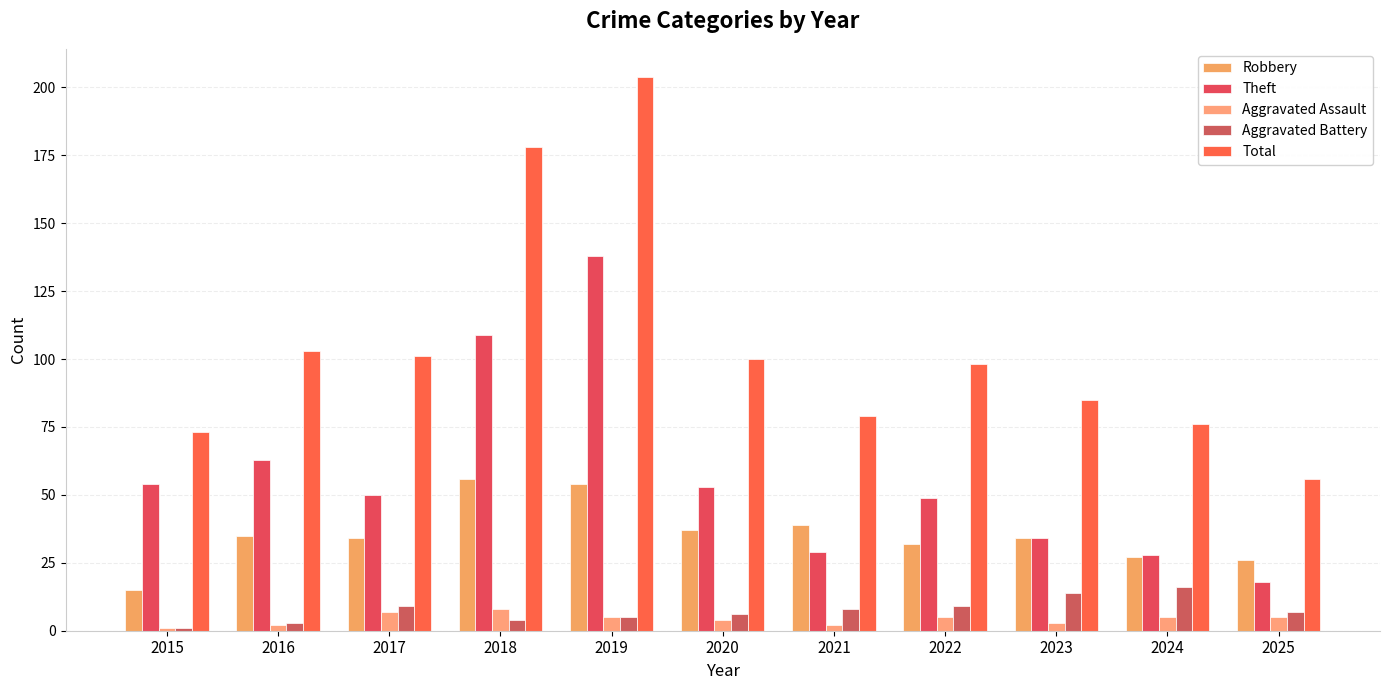

How many data points does each series have?

11